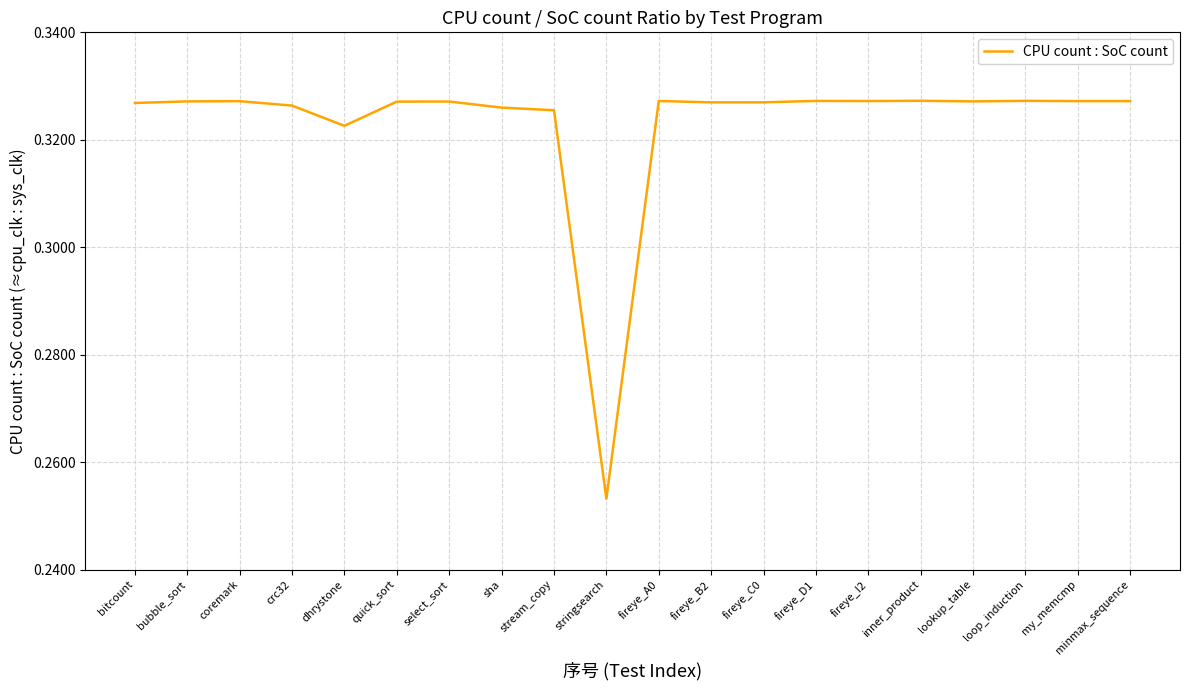

What position from the left is crc32?

4